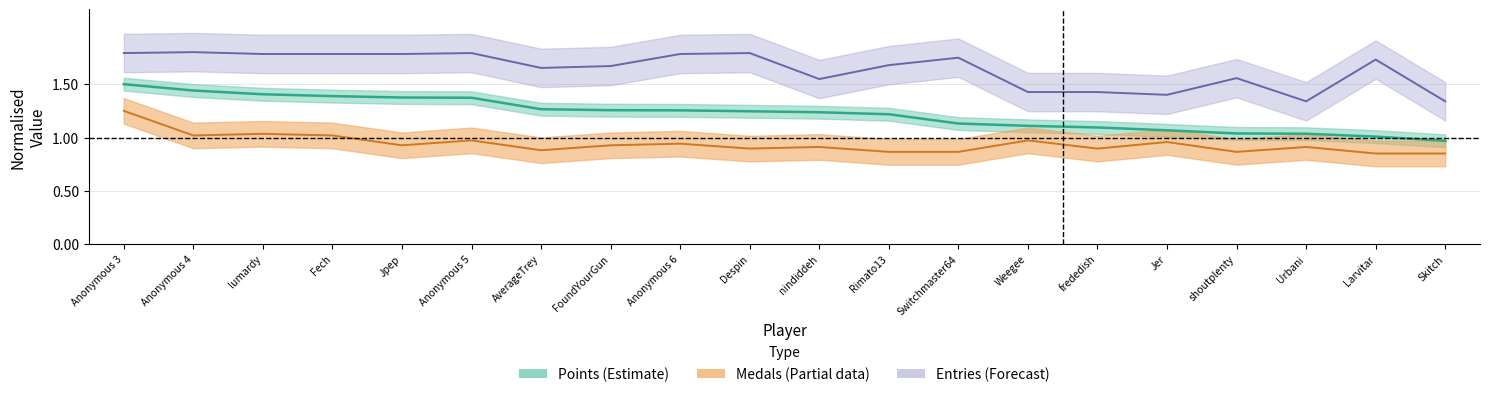

Reading left to right, transcribe all the data shown in this chart.

Points: Anonymous 3=1.5	Anonymous 4=1.4	lumardy=1.4	Fech=1.4	Jpep=1.4	Anonymous 5=1.4	AverageTrey=1.3	FoundYourGun=1.3	Anonymous 6=1.3	Despin=1.2	nindiddeh=1.2	Rimato13=1.2	Switchmaster64=1.1	Weegee=1.1	frededish=1.1	Jer=1.1	shoutplenty=1.0	Urbani=1.0	Larvitar=1.0	Skitch=1.0
Medals: Anonymous 3=1.2	Anonymous 4=1.0	lumardy=1.0	Fech=1.0	Jpep=0.9	Anonymous 5=1.0	AverageTrey=0.9	FoundYourGun=0.9	Anonymous 6=0.9	Despin=0.9	nindiddeh=0.9	Rimato13=0.9	Switchmaster64=0.9	Weegee=1.0	frededish=0.9	Jer=1.0	shoutplenty=0.9	Urbani=0.9	Larvitar=0.8	Skitch=0.8
Entries: Anonymous 3=1.8	Anonymous 4=1.8	lumardy=1.8	Fech=1.8	Jpep=1.8	Anonymous 5=1.8	AverageTrey=1.7	FoundYourGun=1.7	Anonymous 6=1.8	Despin=1.8	nindiddeh=1.5	Rimato13=1.7	Switchmaster64=1.7	Weegee=1.4	frededish=1.4	Jer=1.4	shoutplenty=1.6	Urbani=1.3	Larvitar=1.7	Skitch=1.3